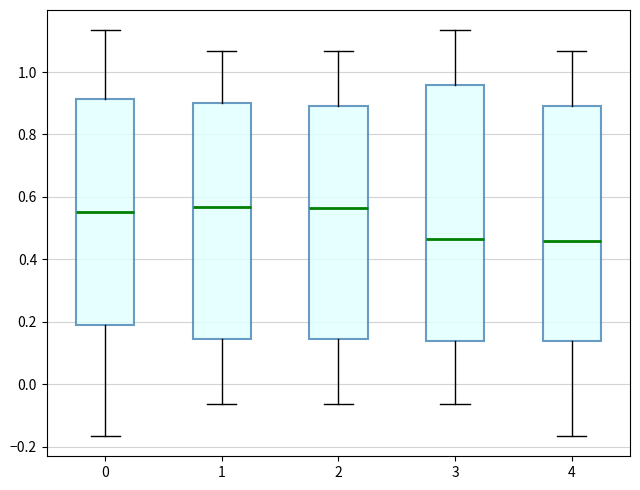

Reading left to right, transcribe this box plot: for each box, give where its median line is, the range the box spans, and where its two whiskers end, as read against the y-axis. The values are not printed on the chart, so give them approximately, as read against the axis.

0: median 0.56, box 0.18 to 0.92, whiskers -0.16 to 1.14
1: median 0.56, box 0.14 to 0.90, whiskers -0.06 to 1.06
2: median 0.56, box 0.14 to 0.90, whiskers -0.06 to 1.06
3: median 0.46, box 0.14 to 0.96, whiskers -0.06 to 1.14
4: median 0.46, box 0.14 to 0.90, whiskers -0.16 to 1.06